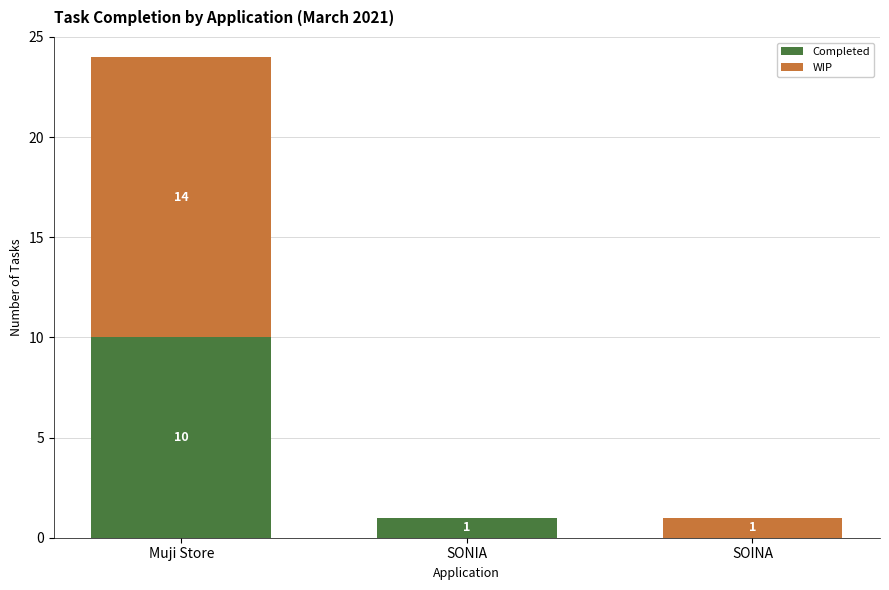

Reading left to right, transcribe the values for Completed.

Muji Store=10	SONIA=1	SOINA=0